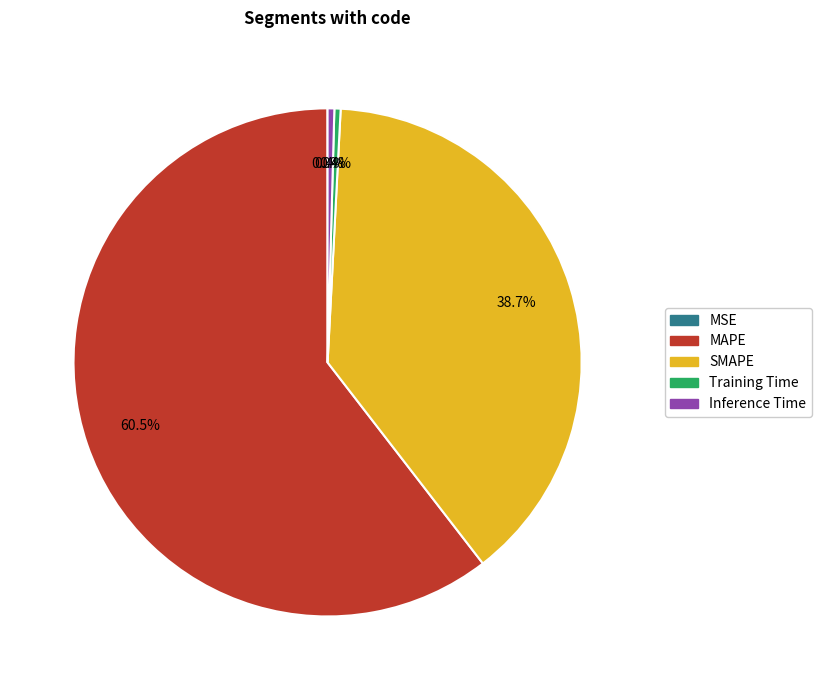

Do Training Time and MAPE together represent more than half of the pie?

Yes